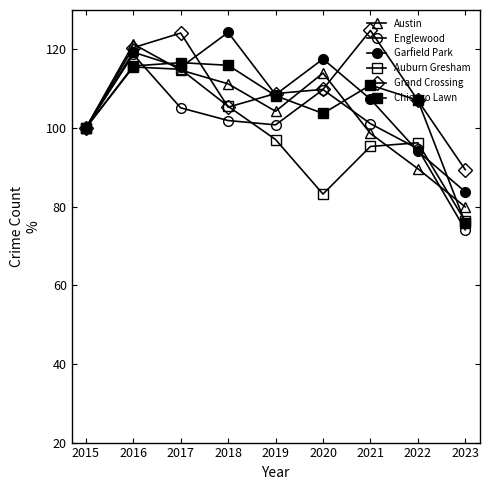

List the labels in order of Grand Crossing value, largest first.

2021, 2017, 2016, 2020, 2019, 2022, 2018, 2015, 2023